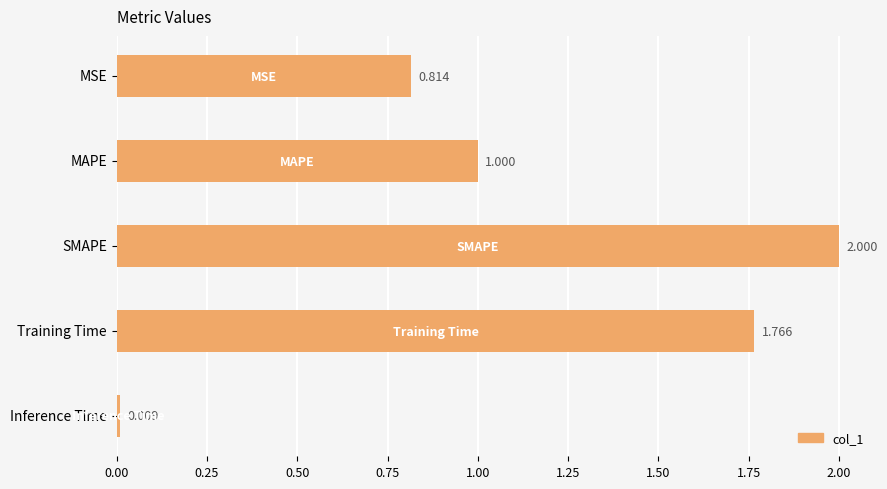

Between MSE and SMAPE, which is larger?

SMAPE